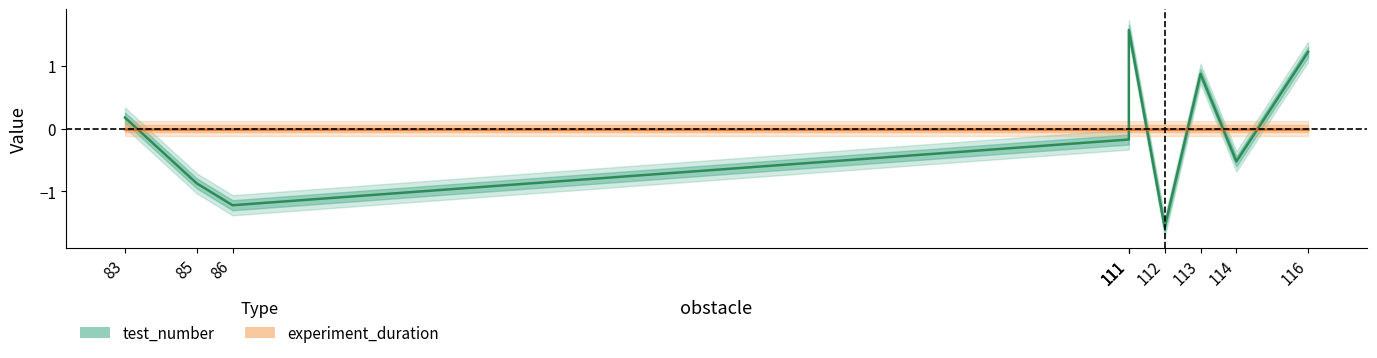

True or false: experiment_duration has more than 2 points higher than both neighbors.

False